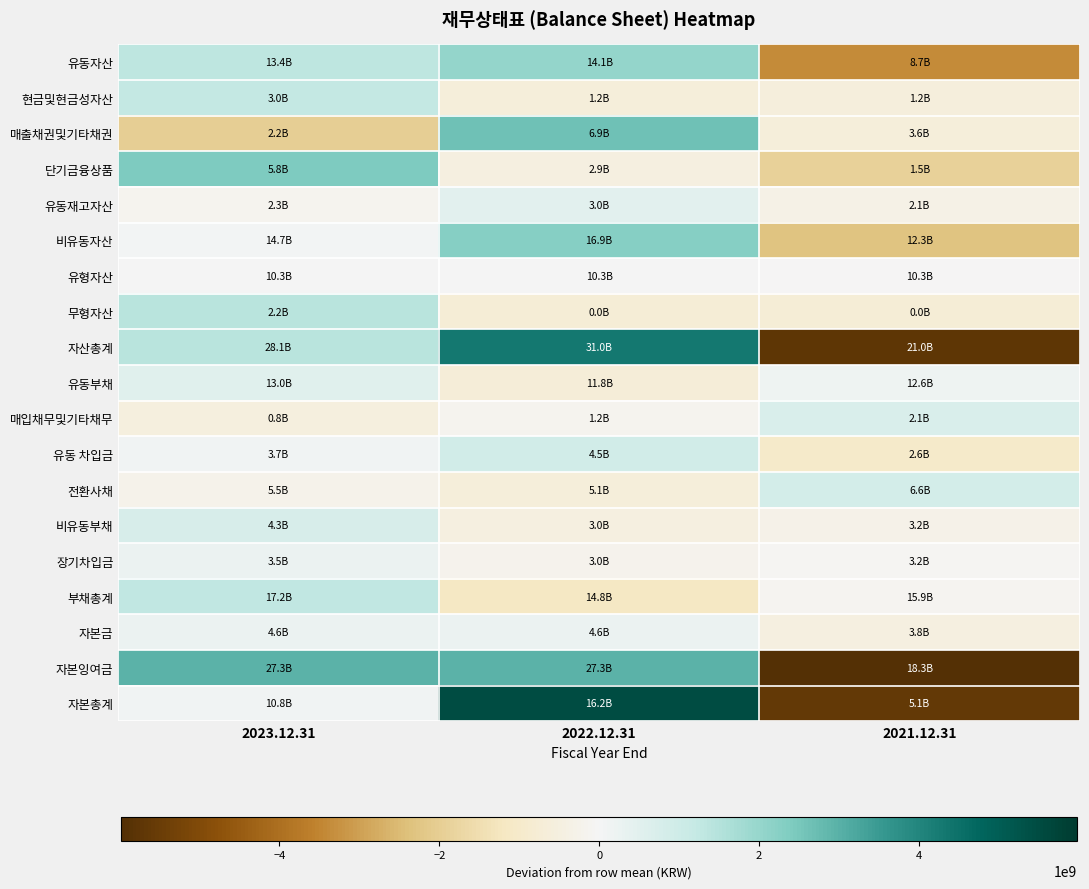

Which label corresponds to the smallest value in the chart?

2021.12.31